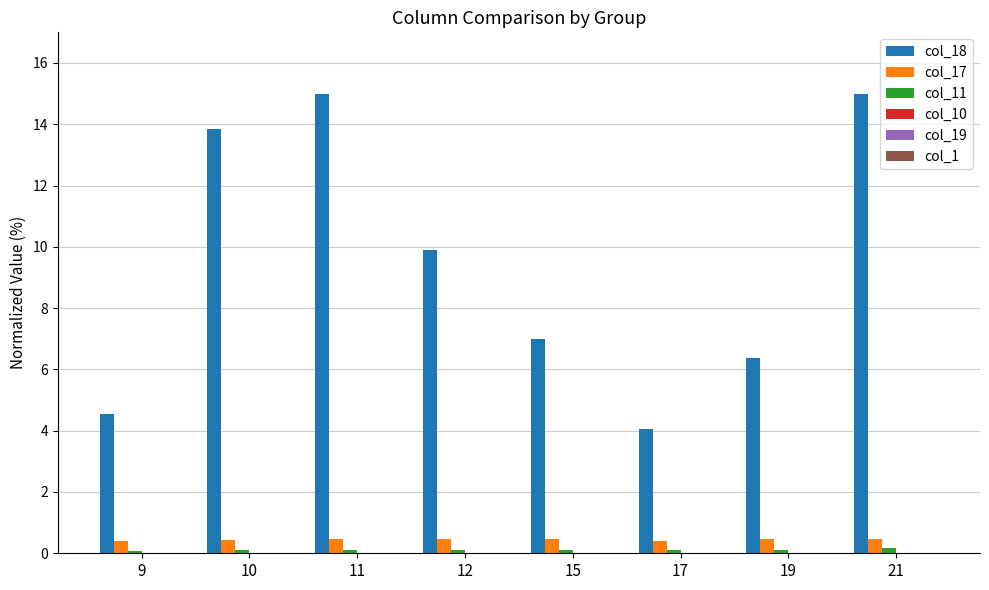

What is the maximum value shown in the chart?

15.0